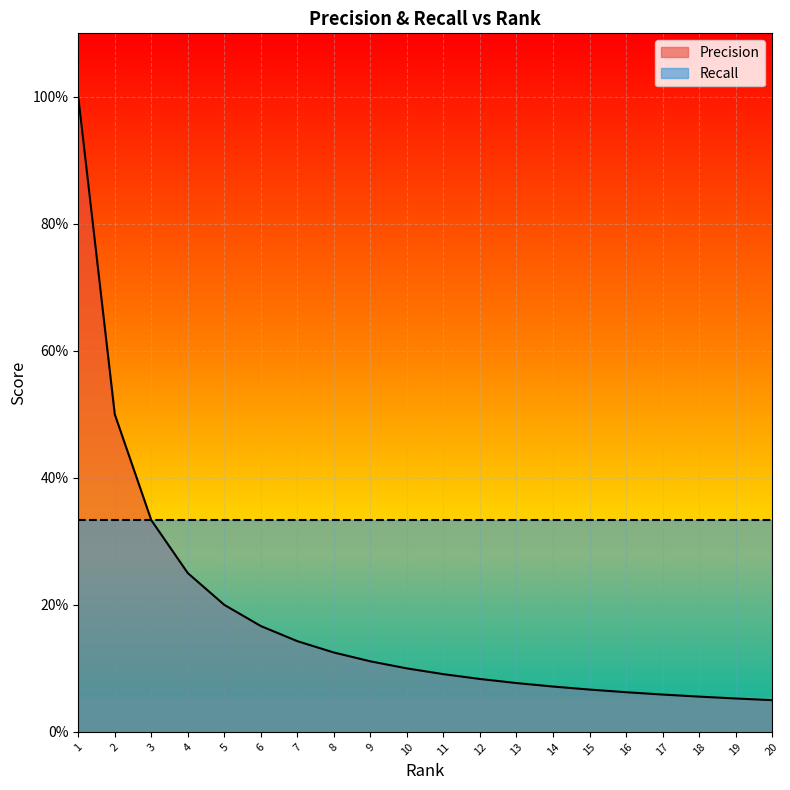

At which category does the chart reach its peak across all series?

1